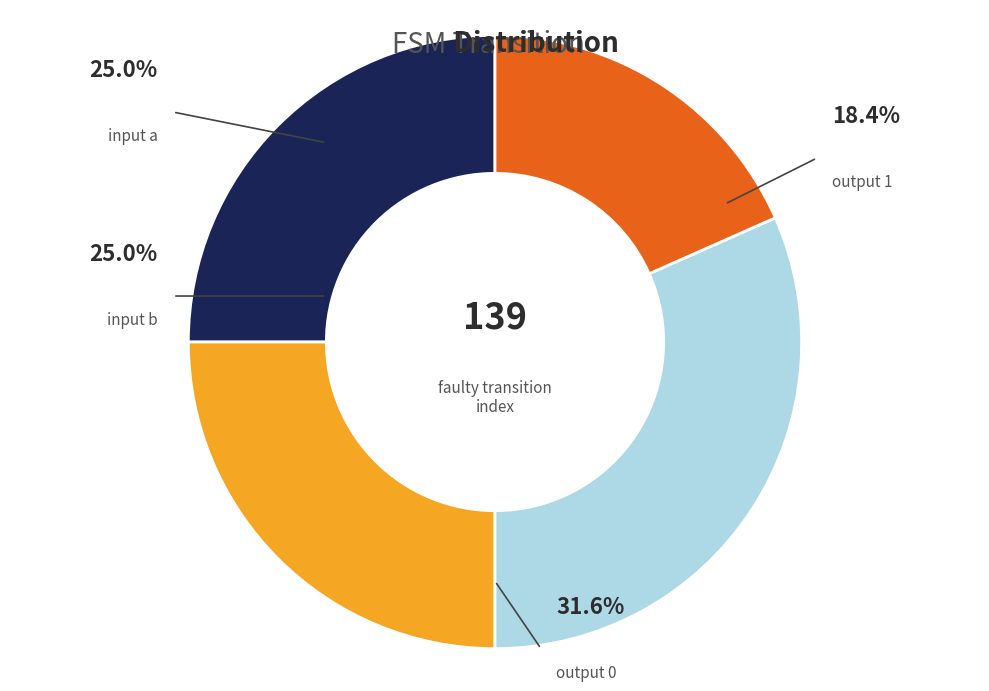

Which category has the biggest portion of the pie?

output 0